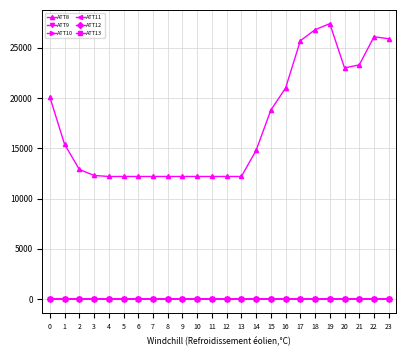

How many intersections are there between ATT9 and ATT13?

1